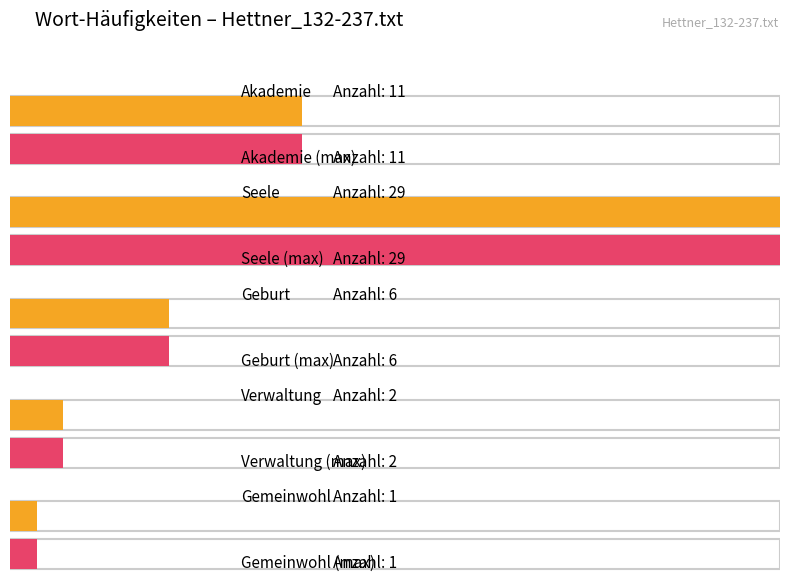

Reading right to left, transcribe all the data shown in this chart.

1	2	6	29	11